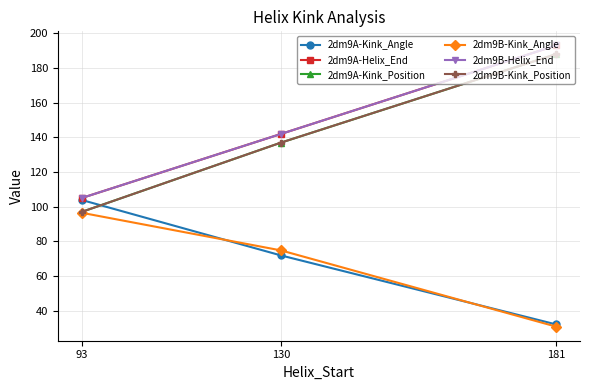

Which label corresponds to the smallest value in the chart?

181